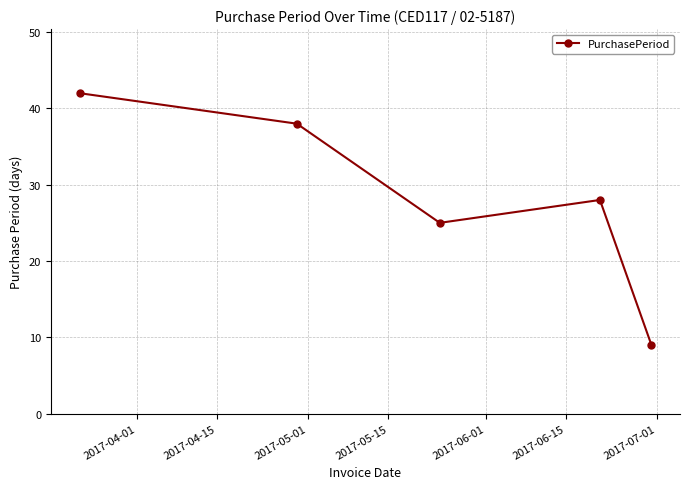

How many interior local peaks (higher than both neighbors) does the data have?

1